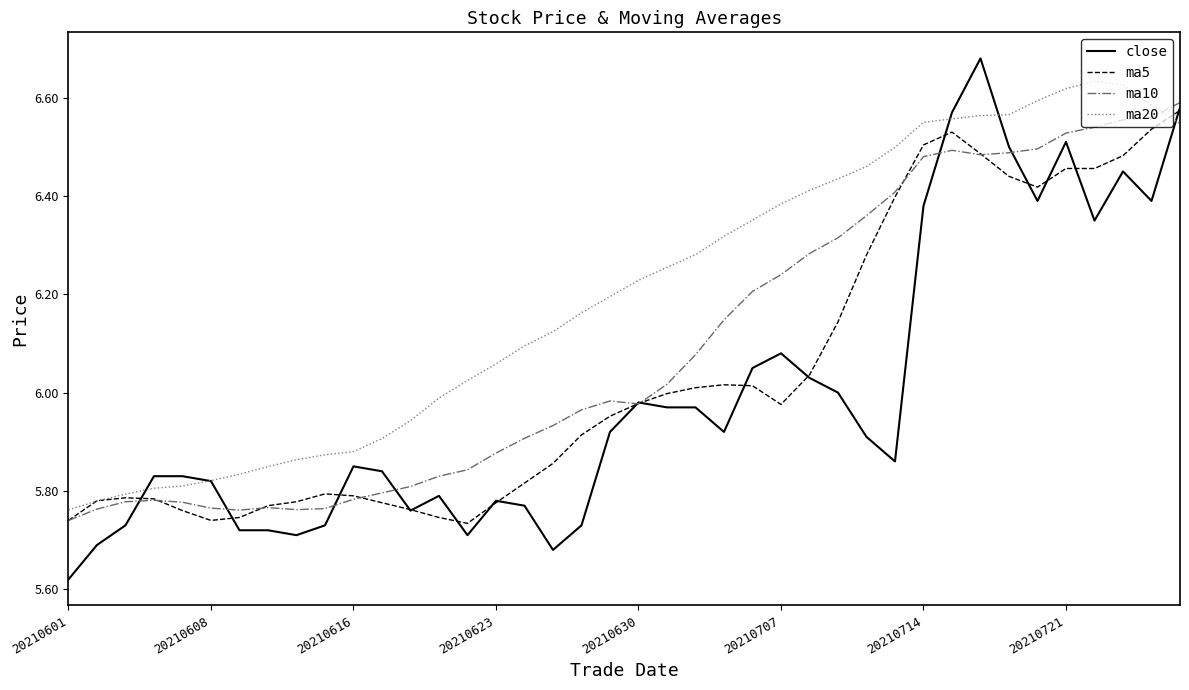

What is the sum of all close values?

239.8